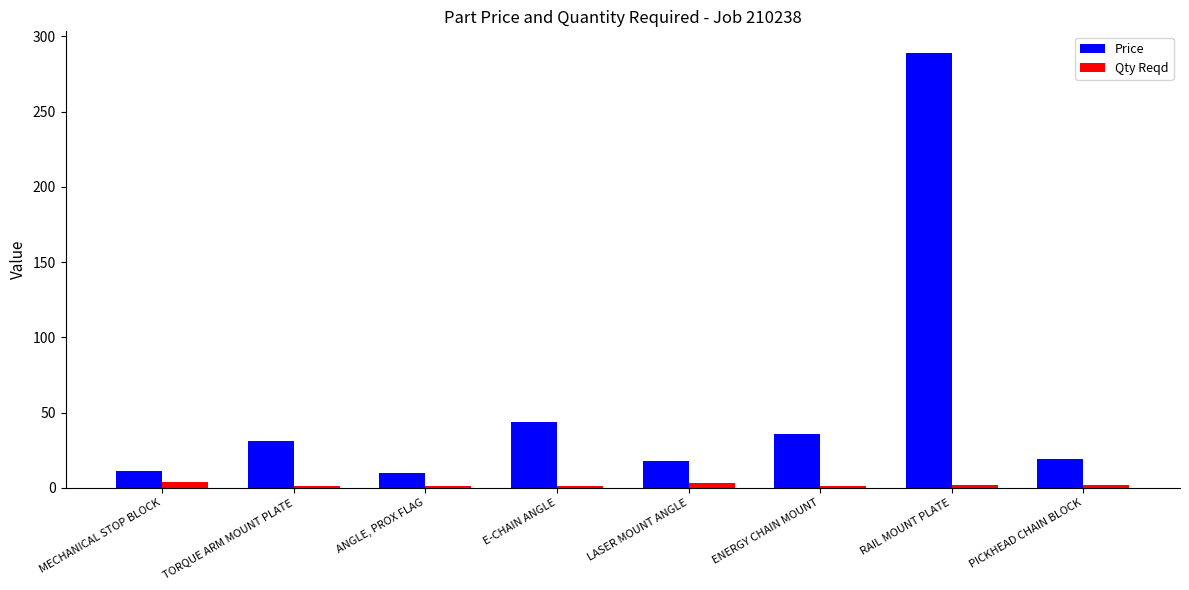

What is the difference between the highest and lowest values at TORQUE ARM MOUNT PLATE?

30.0